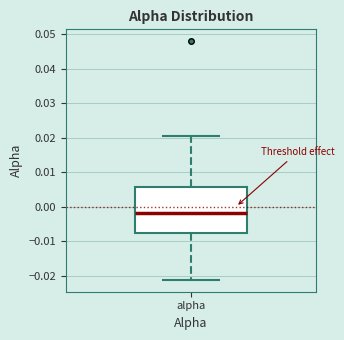

Where is the lower edge of the box for alpha on the y-axis? The values are not printed on the chart, so give them approximately, as read against the axis.

-0.008